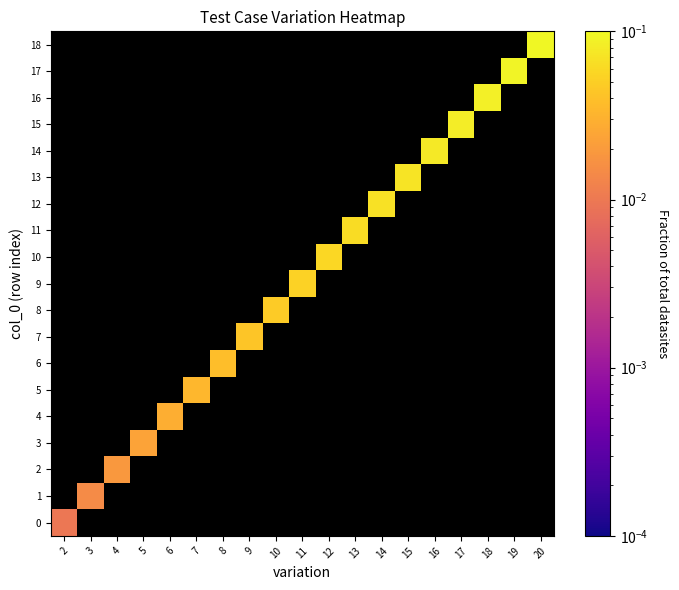

Is the value of 6 at 10 greater than the value of 16 at 17?

No